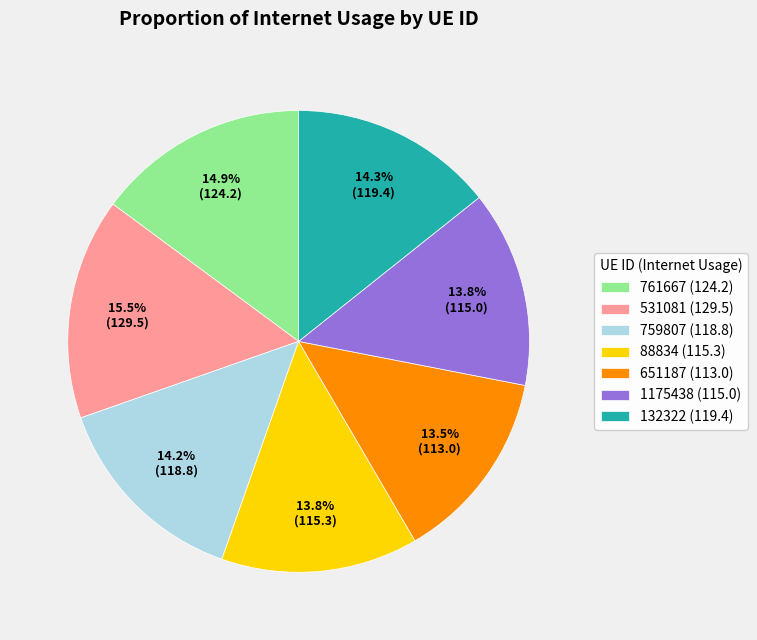

Is there a majority slice in this chart?

No